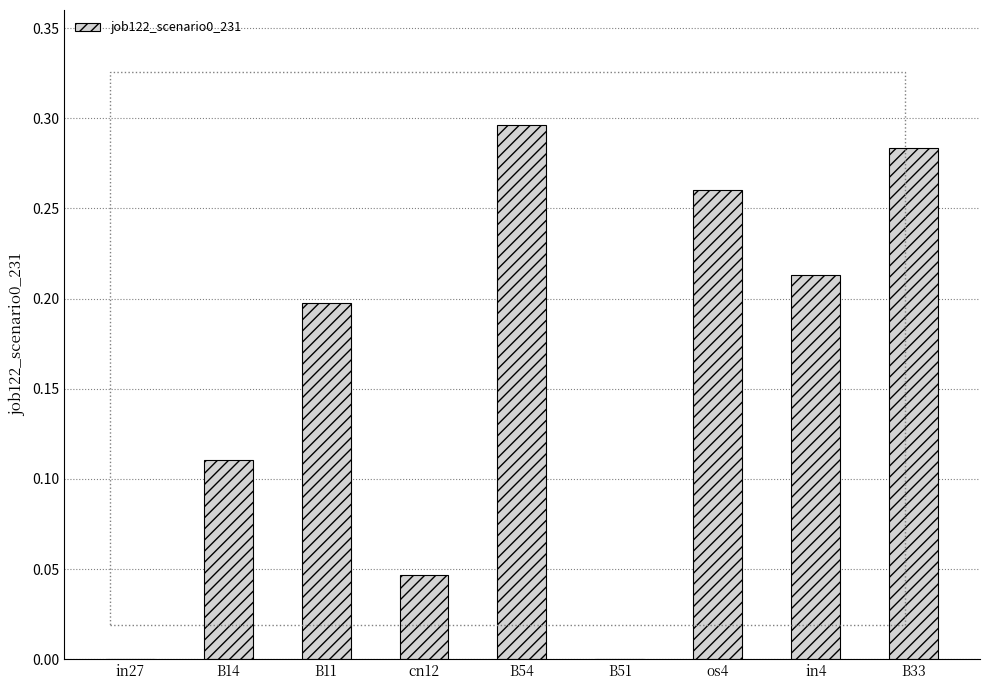

Between B33 and B54, which is larger?

B54